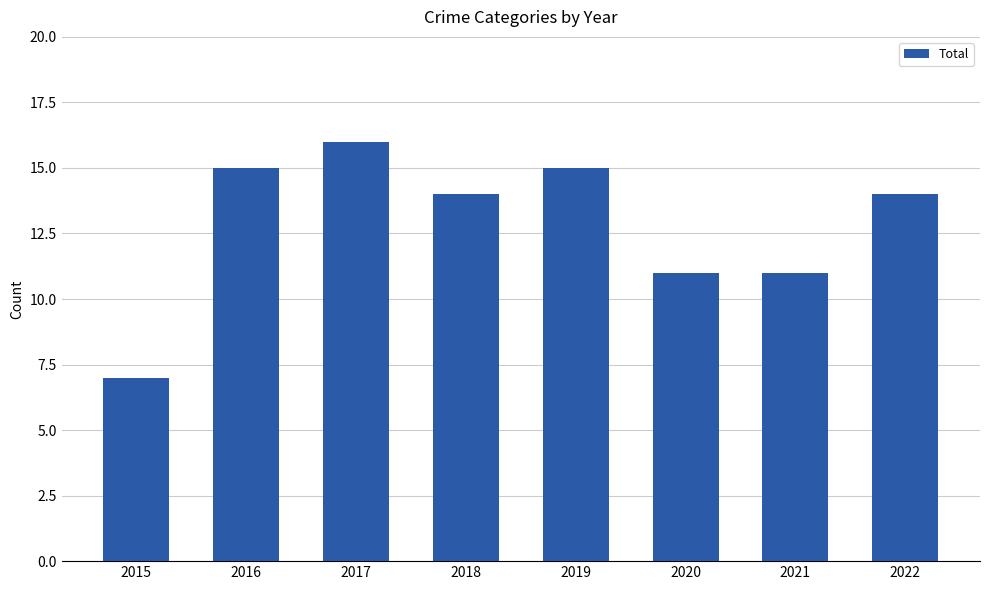

What is the average value?

13